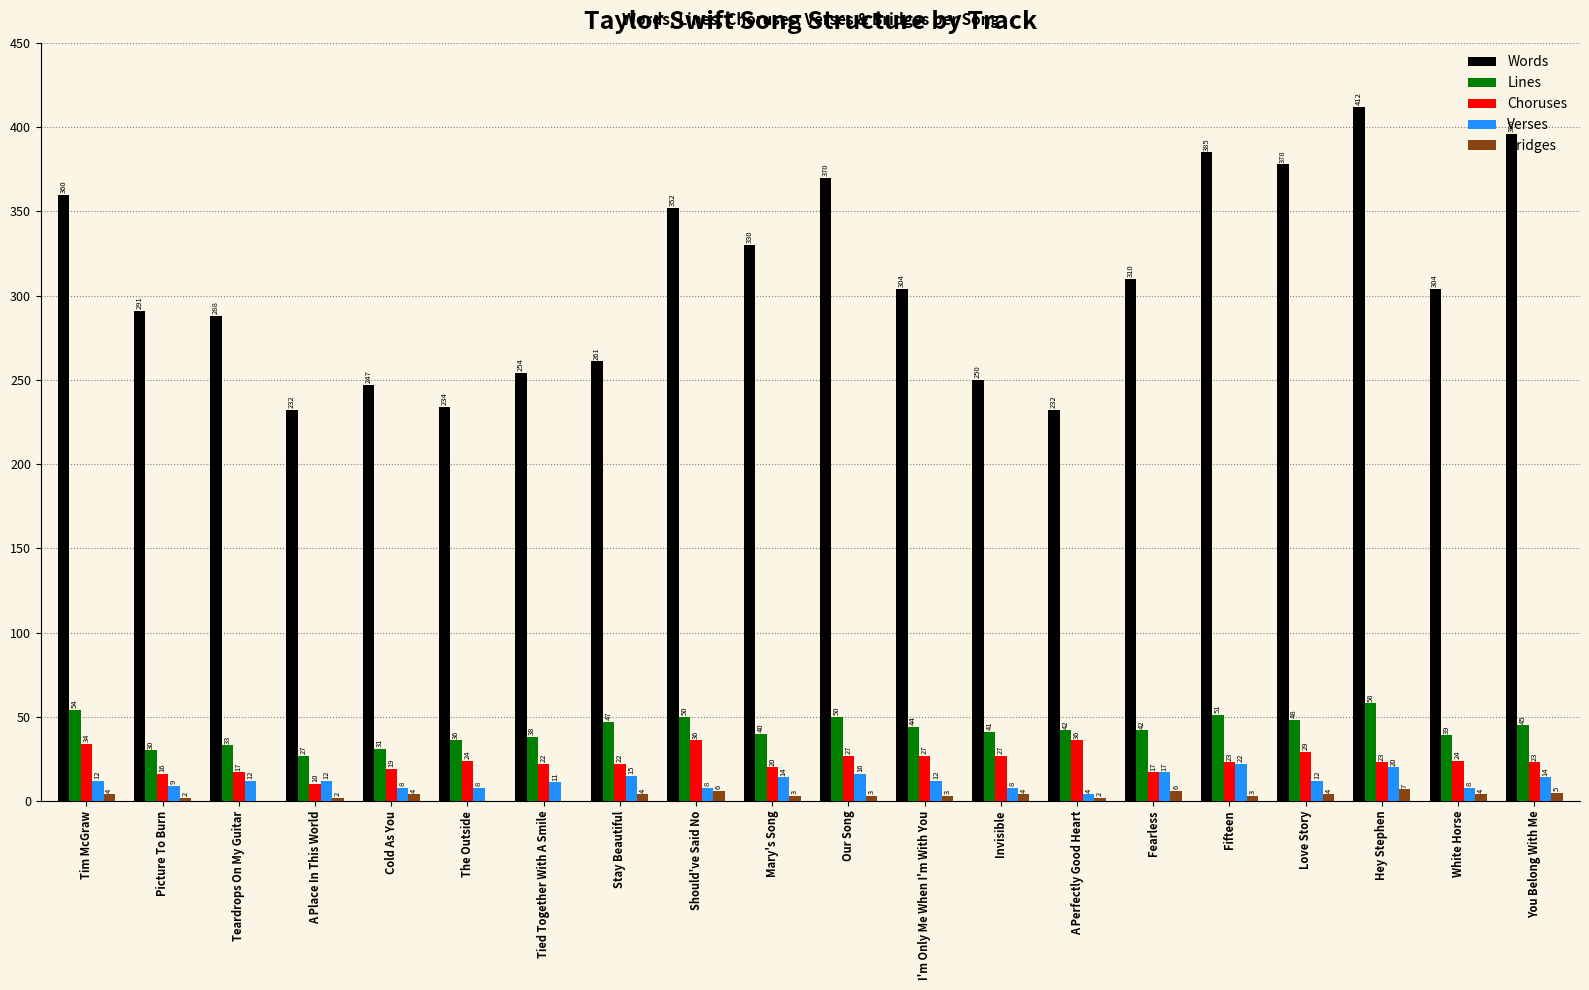

What value does the Bridges series have at Stay Beautiful?

4